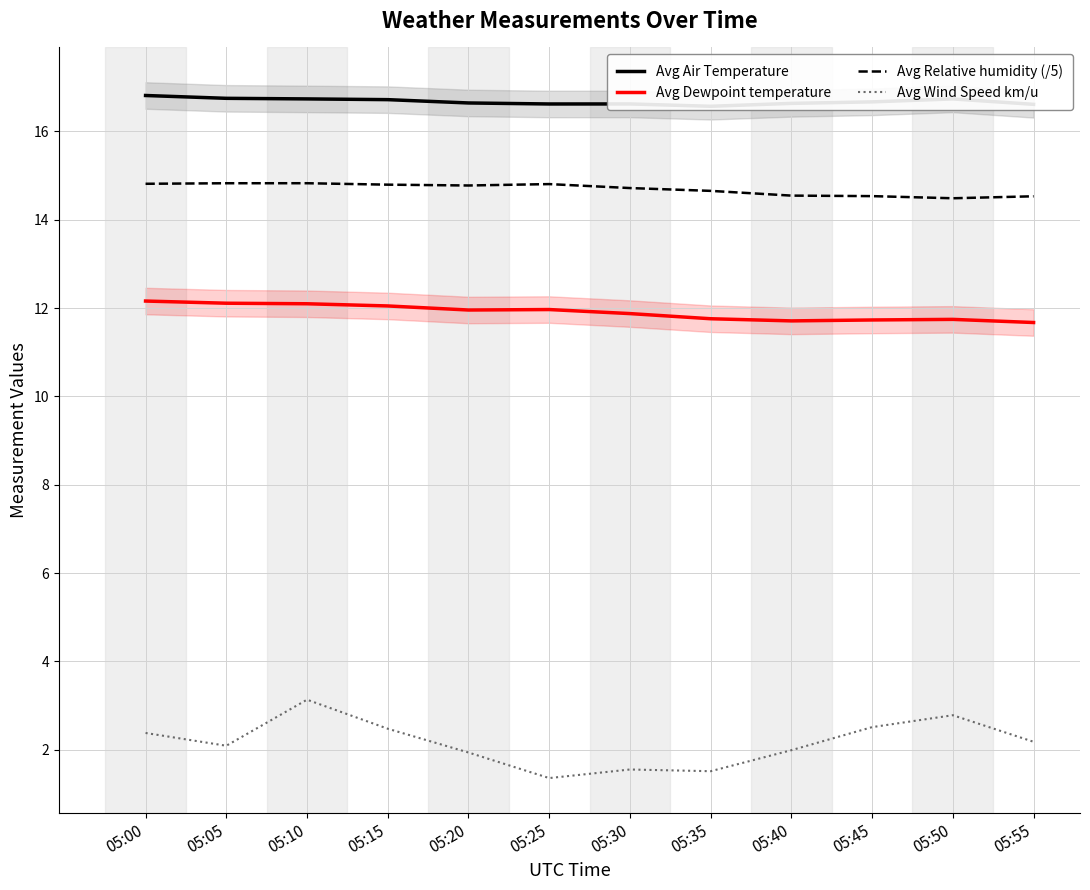

Which has a higher value, 05:40 or 05:00?

05:00